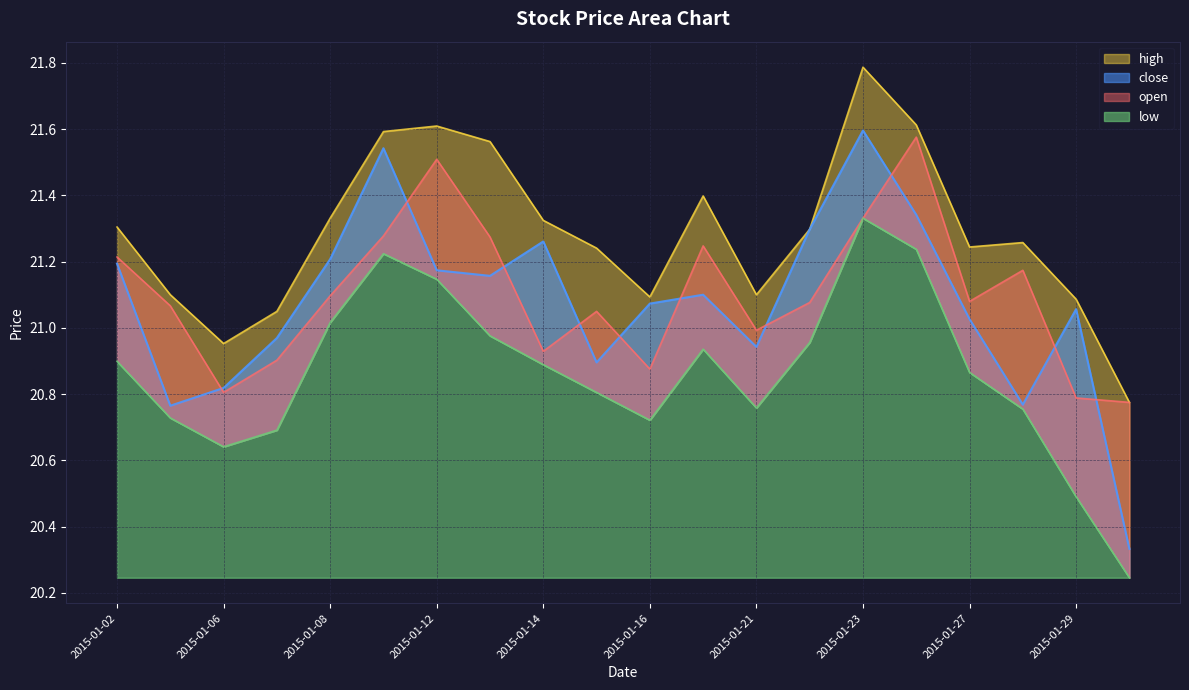

Reading left to right, list all the values displayed in this chart.

open: 21.2	21.1	20.8	20.9	21.1	21.3	21.5	21.3	20.9	21.1	20.9	21.2	21.0	21.1	21.3	21.6	21.1	21.2	20.8	20.8
high: 21.3	21.1	21.0	21.1	21.3	21.6	21.6	21.6	21.3	21.2	21.1	21.4	21.1	21.3	21.8	21.6	21.2	21.3	21.1	20.8
low: 20.9	20.7	20.6	20.7	21.0	21.2	21.1	21.0	20.9	20.8	20.7	20.9	20.8	21.0	21.3	21.2	20.9	20.8	20.5	20.2
close: 21.2	20.8	20.8	21.0	21.2	21.5	21.2	21.2	21.3	20.9	21.1	21.1	20.9	21.3	21.6	21.3	21.0	20.8	21.1	20.3